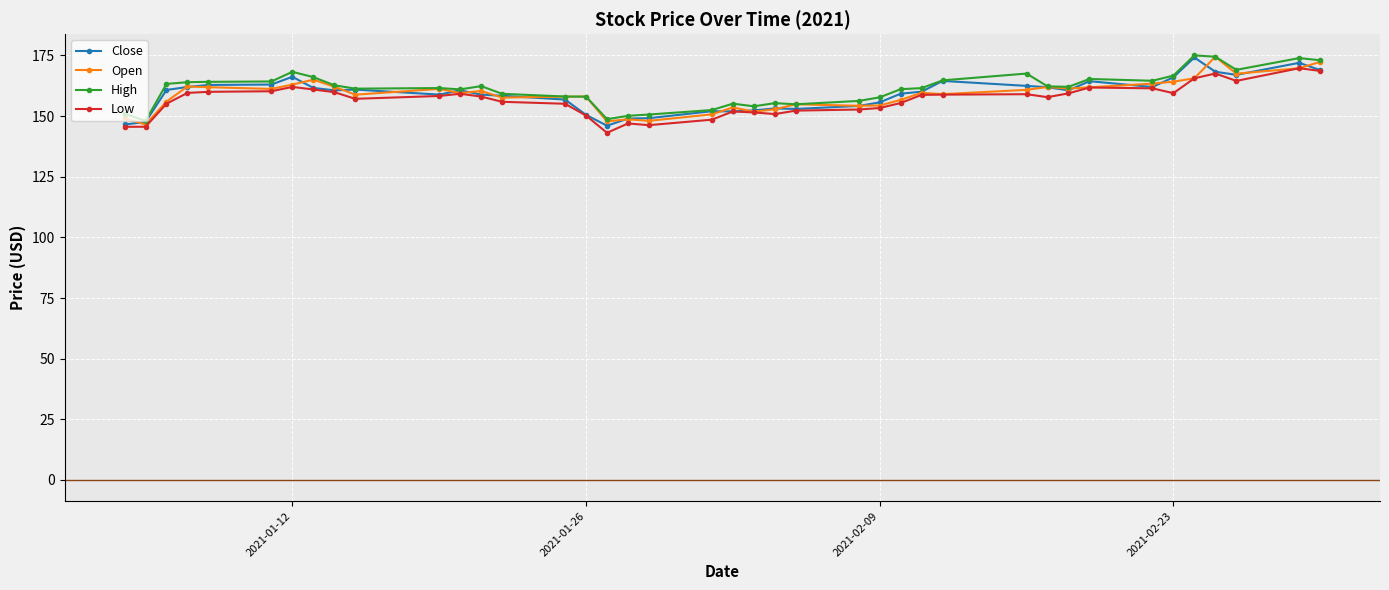

What is the value of the High point at the 2nd from the left?

148.0